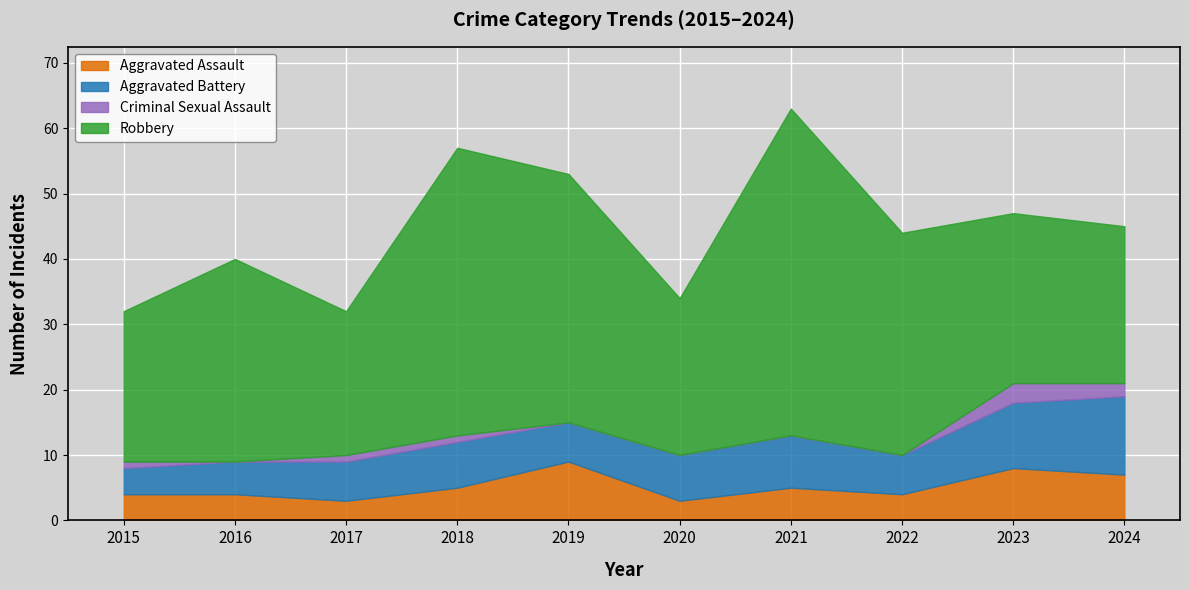

What are all the series names shown in the legend?

Aggravated Assault, Aggravated Battery, Criminal Sexual Assault, Robbery